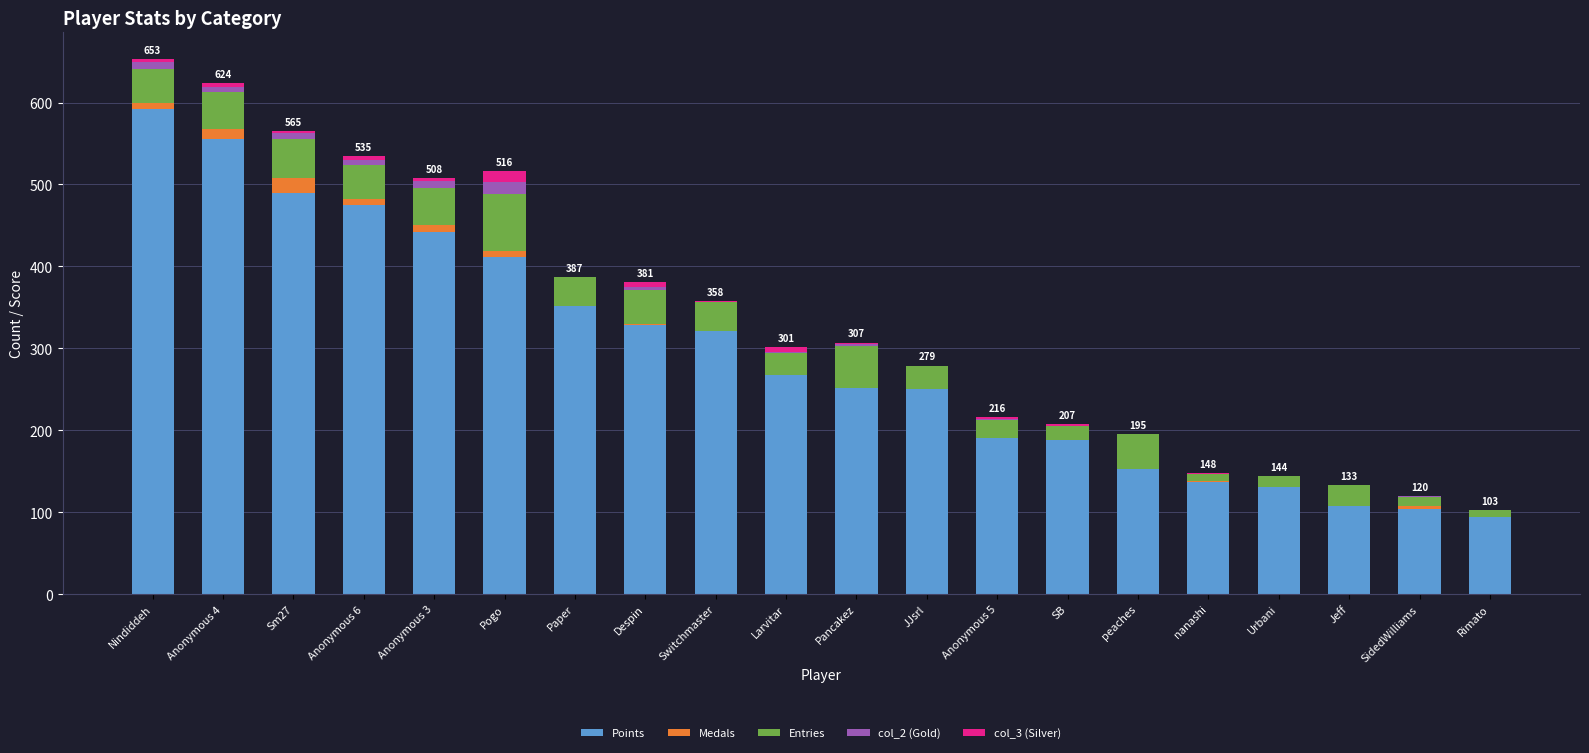

What is the sum of all Points values?

5839